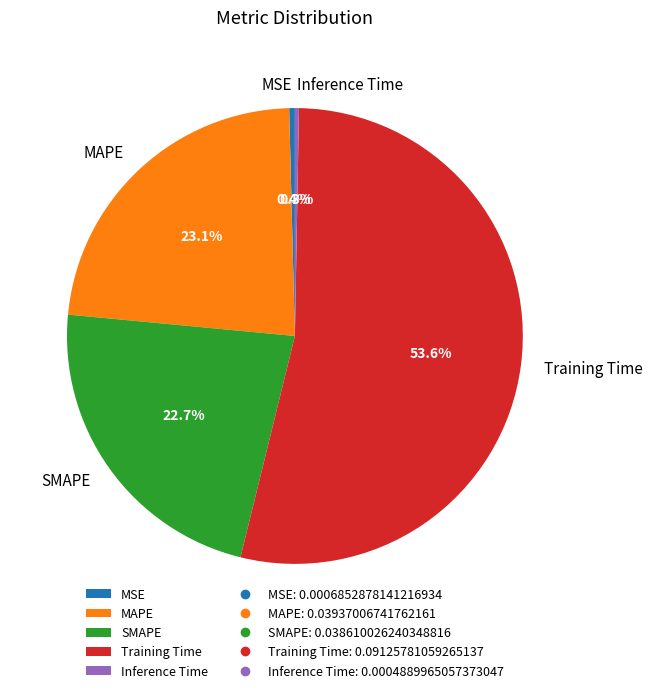

Does Training Time represent more than half of the total?

Yes